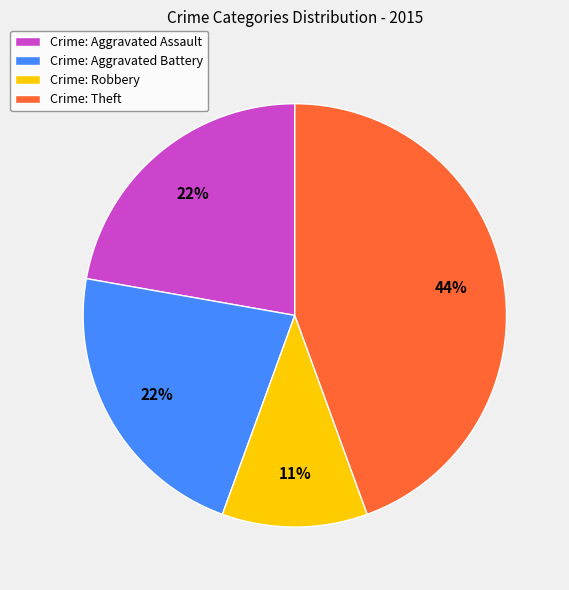

What is the ratio of the value at Crime: Theft to the value at Crime: Robbery?

4.0